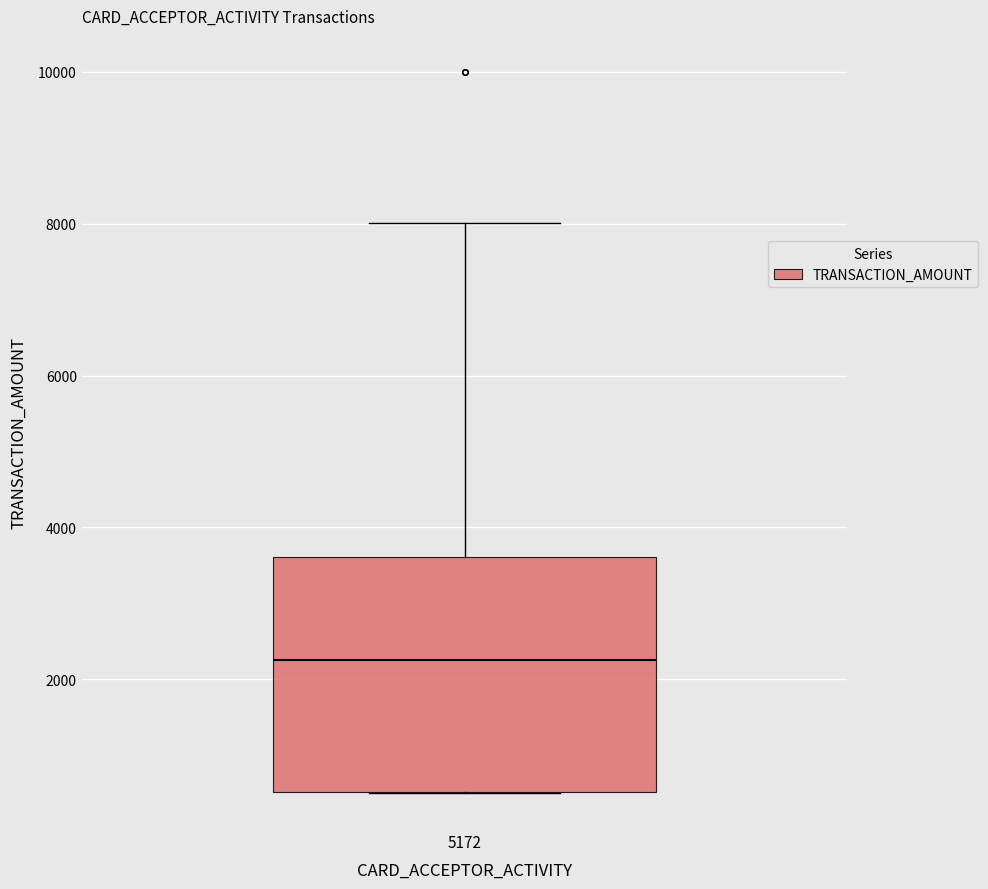

Read this box plot against the y-axis: the position of the median line, the range covered by the box, and the ends of both whiskers. The values are not printed on the chart, so give them approximately, as read against the axis.

median 2200, box 600 to 3600, whiskers 600 to 8000